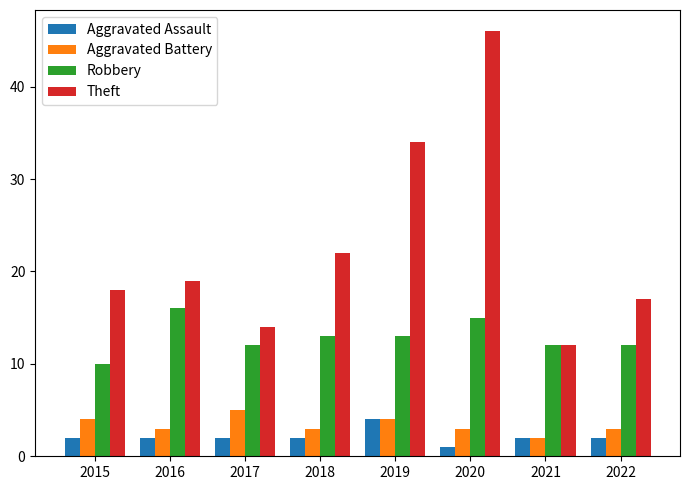

What is the maximum value shown in the chart?

46